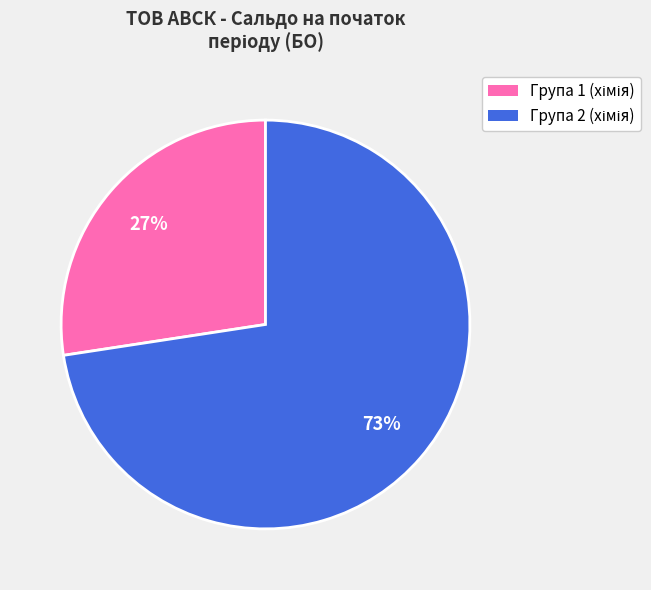

To the nearest percent, what is the average slice percentage?

50%